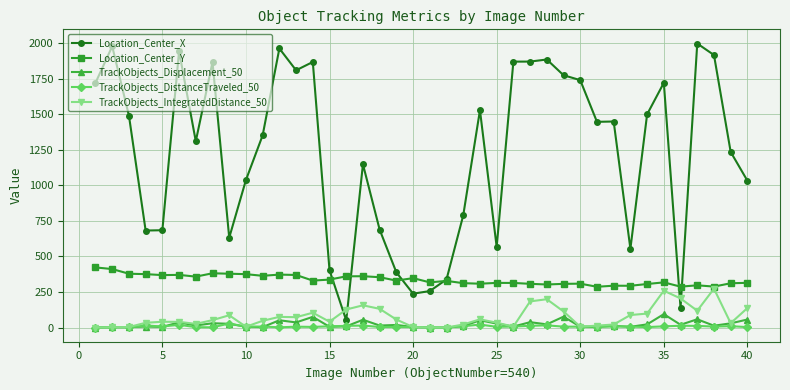

What is the maximum value shown in the chart?

1998.5